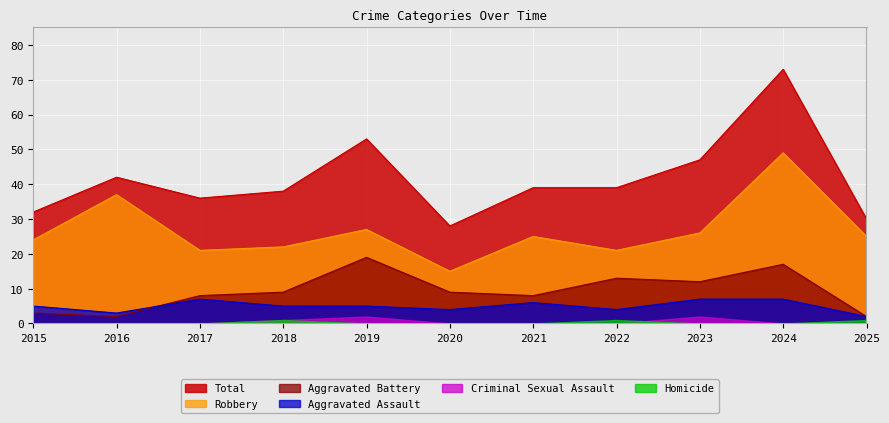

List the series in order of their peak value, highest first.

Total, Robbery, Aggravated Battery, Aggravated Assault, Criminal Sexual Assault, Homicide